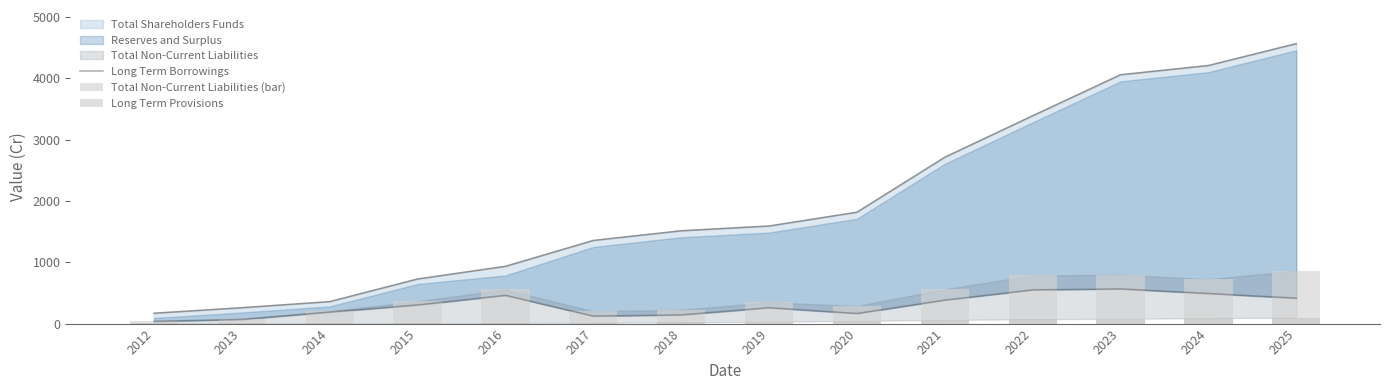

True or false: Long Term Provisions has a value of 5.1 at 2015.

True